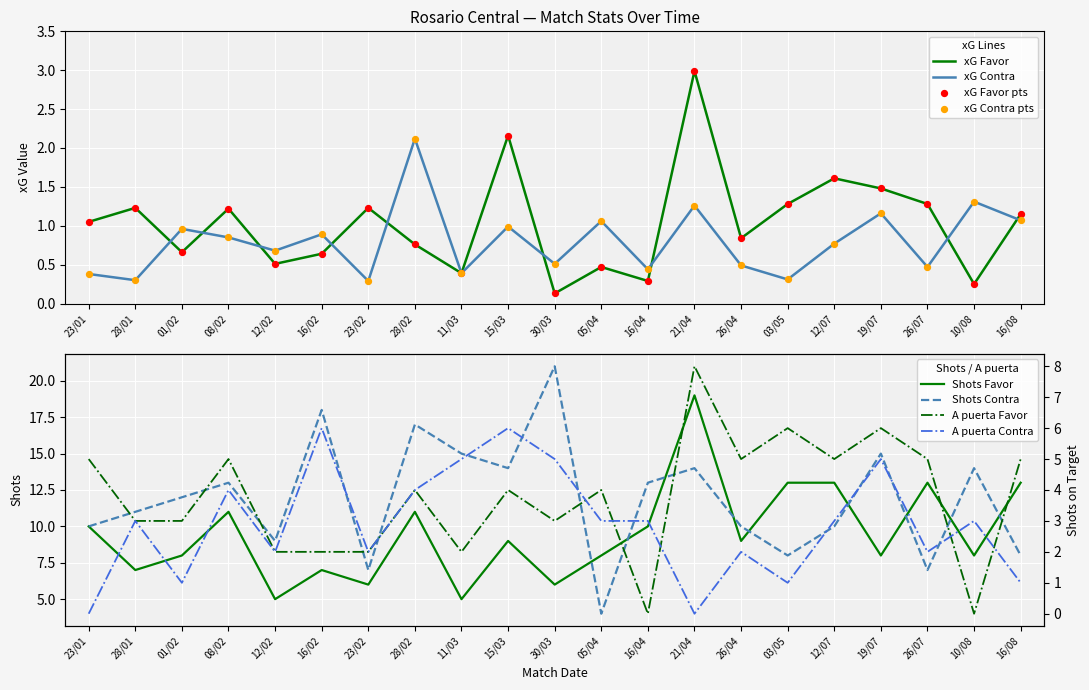

What is the total value across all series at 26/04?

27.3